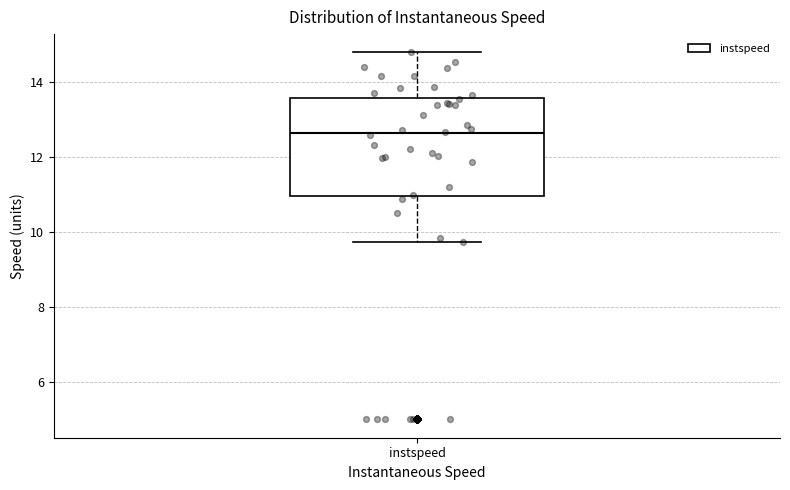

Read this box plot against the y-axis: the position of the median line, the range covered by the box, and the ends of both whiskers. The values are not printed on the chart, so give them approximately, as read against the axis.

median 12.6, box 11.0 to 13.6, whiskers 9.8 to 14.8